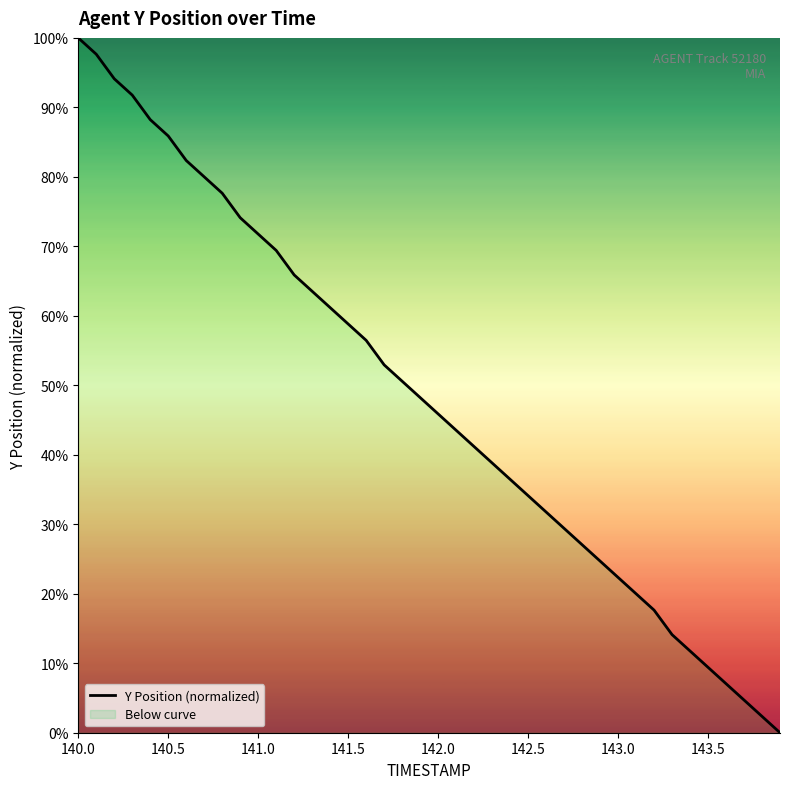

The value at 142.5 is 34.1. True or false?

True